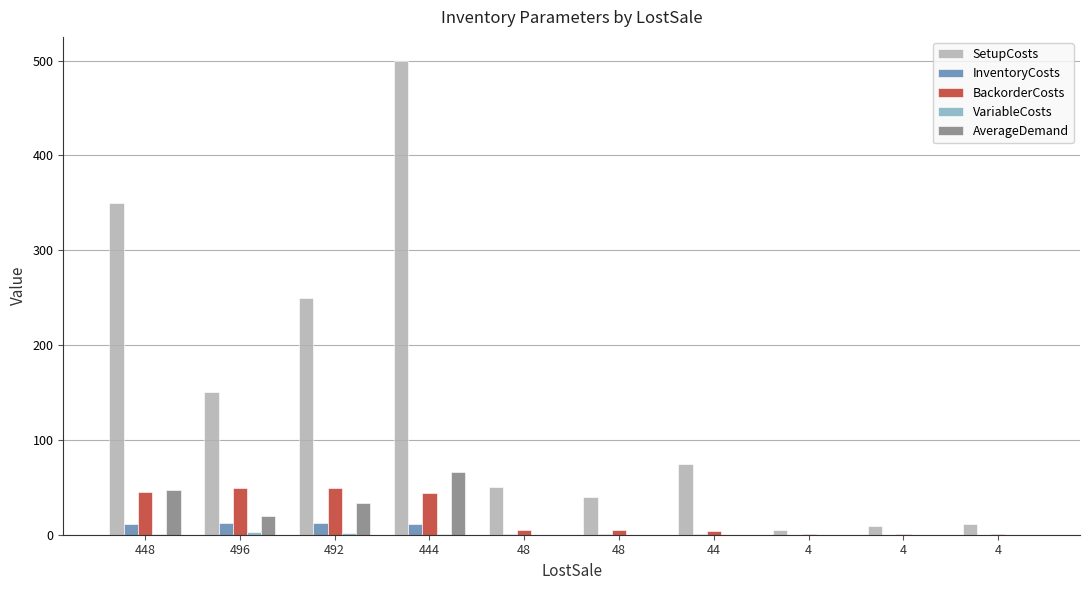

What is the difference between the maximum and minimum values in the SetupCosts series?

495.0